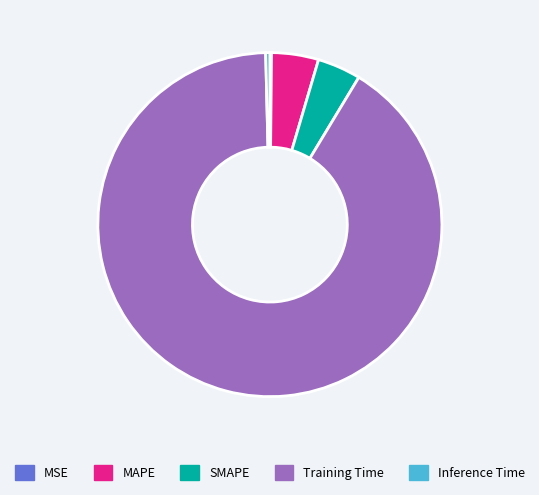

The Training Time slice represents 91% of the pie. True or false?

True